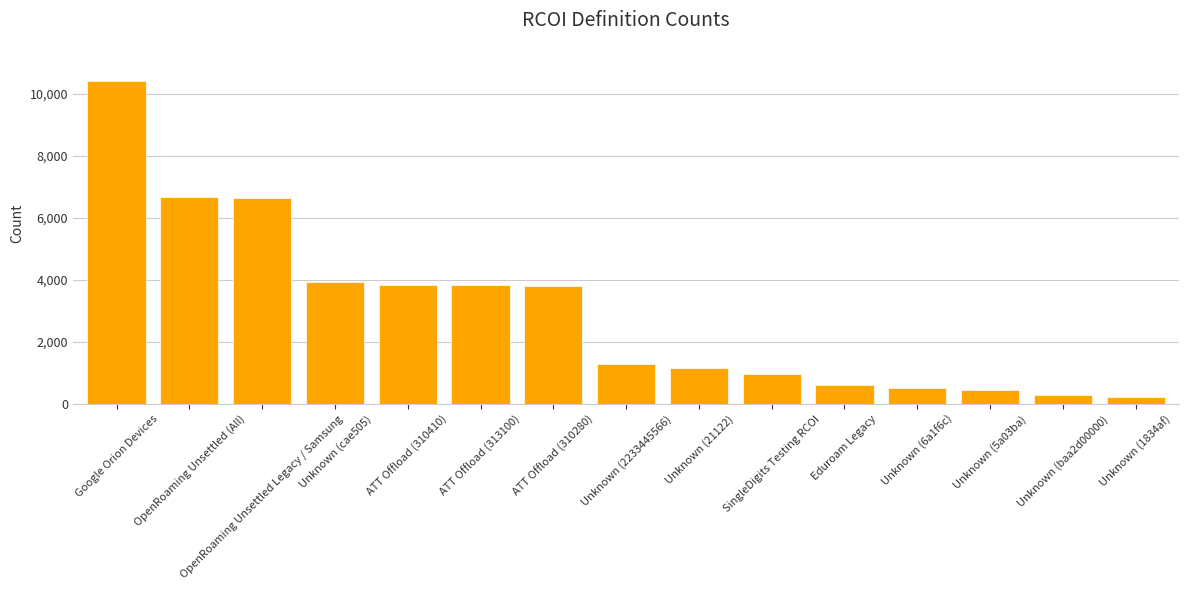

What is the maximum value shown in the chart?

10405